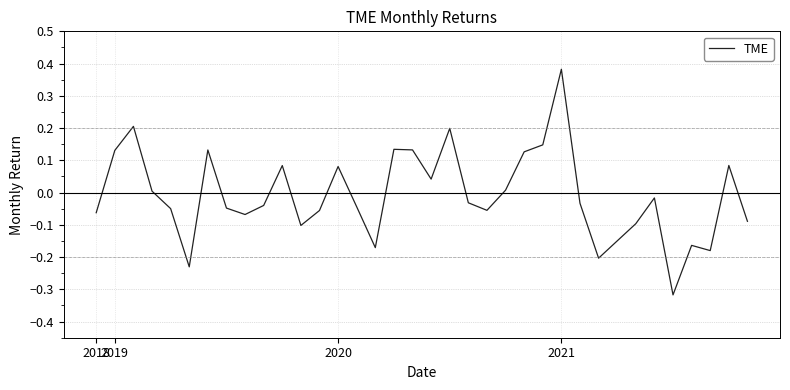

What is the difference between the maximum and minimum values?

0.7